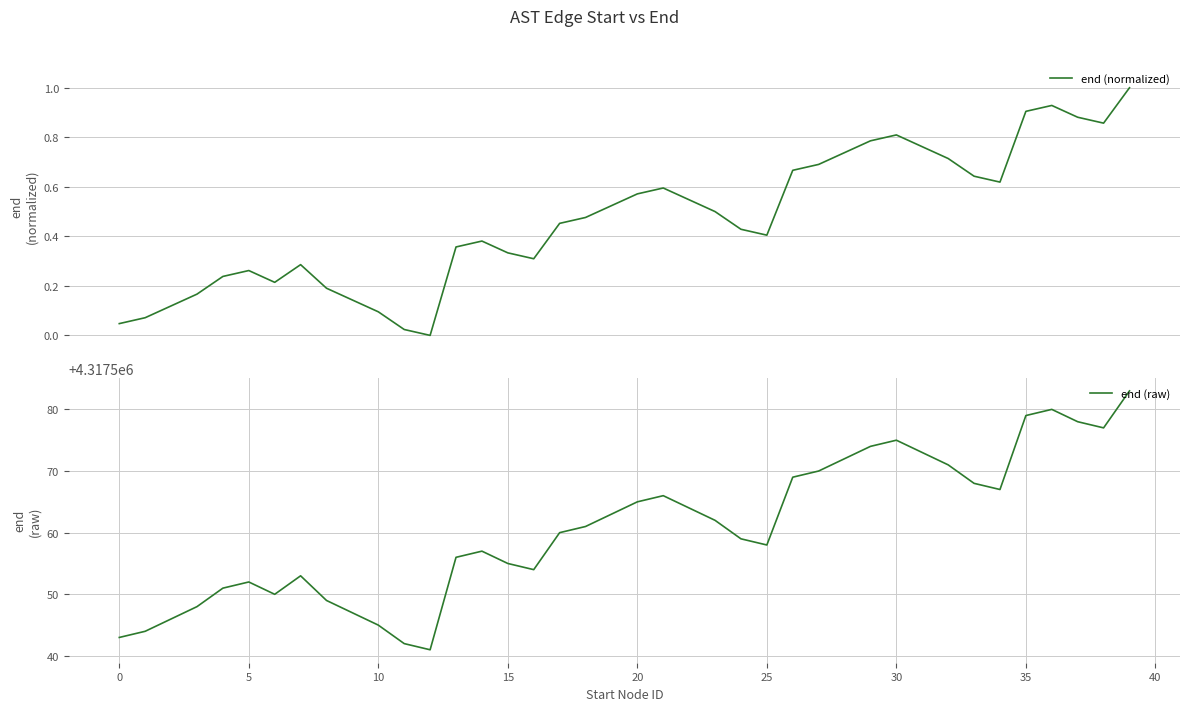

Which category has the lowest value in the end (normalized) series?

12